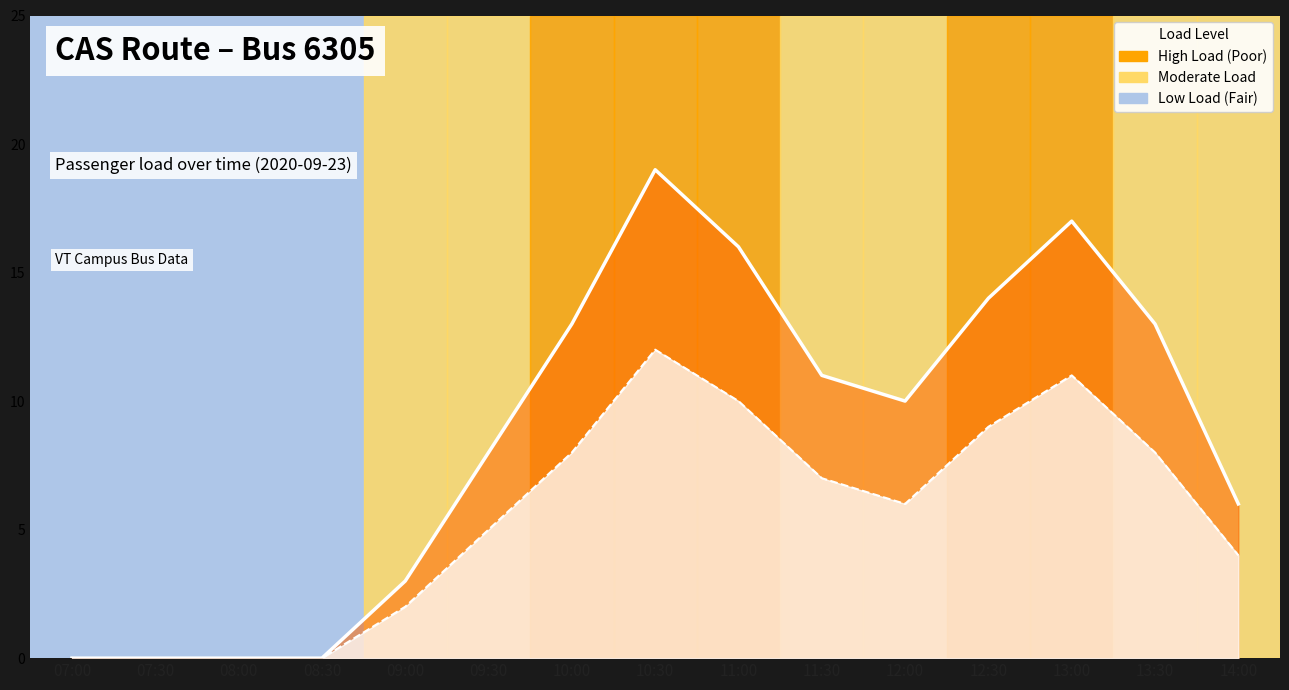

True or false: number of passengers remaining has a value of 1 at 09:00.

False